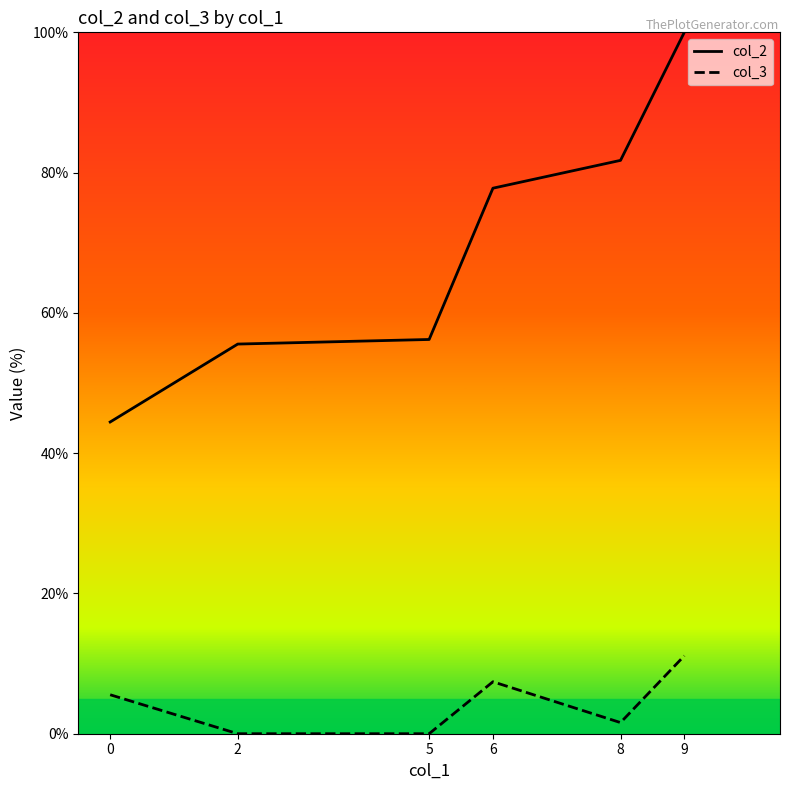

Rank the series by their average value, from highest to lowest.

col_2, col_3